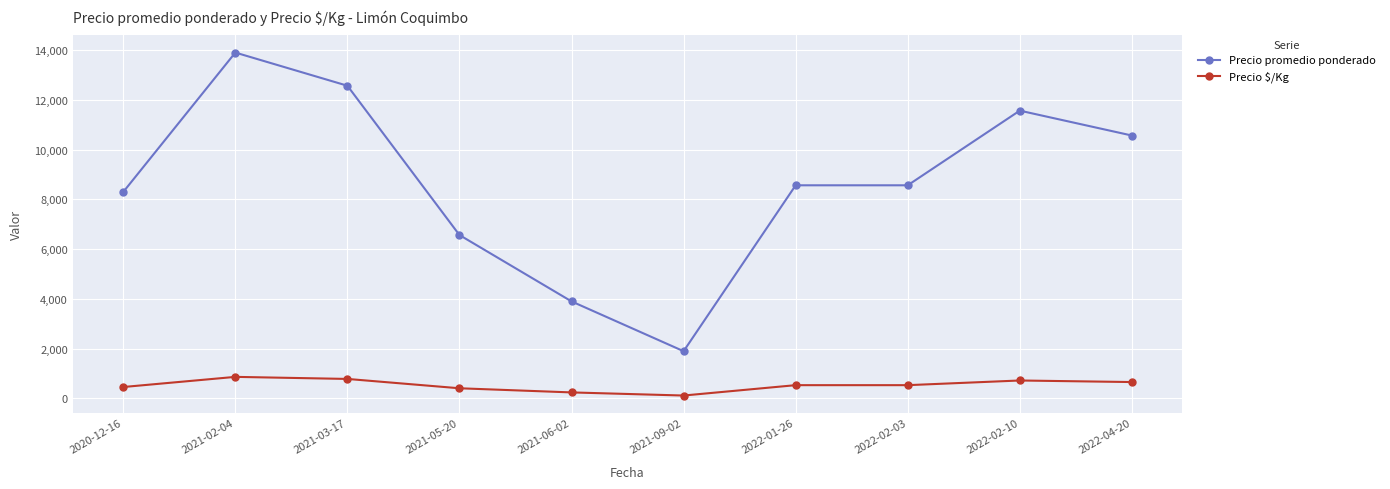

What is the approximate value of Precio $/Kg at 2022-04-20?

660.3